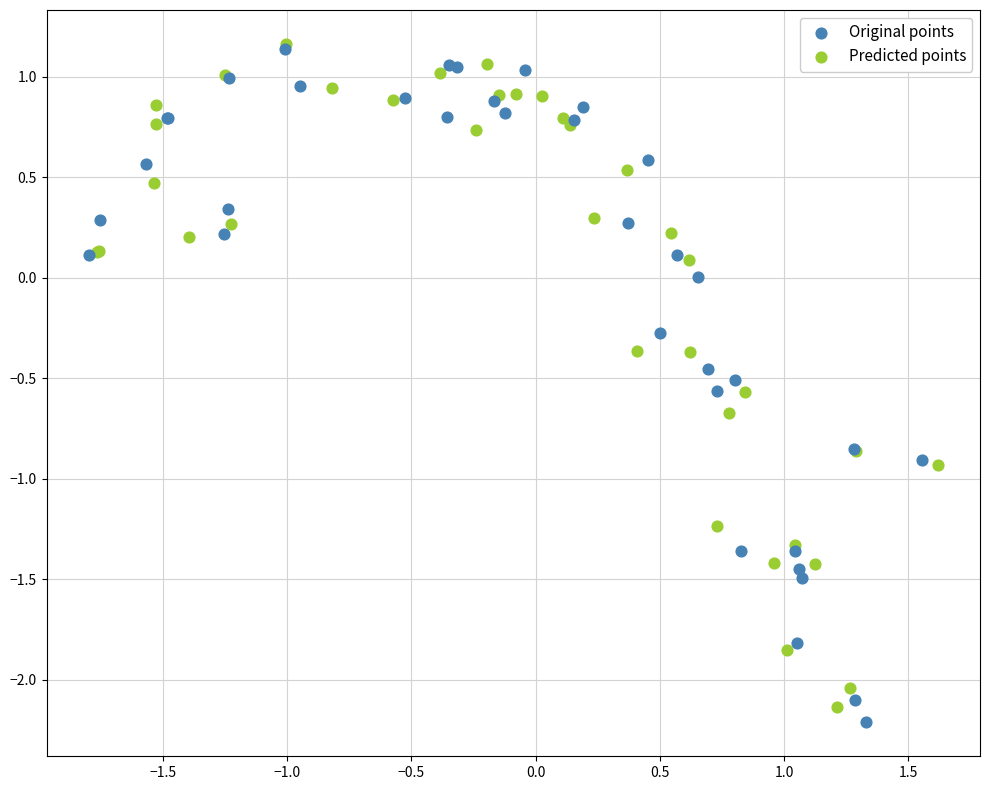

Which series has the widest spread of Y values?

Original points